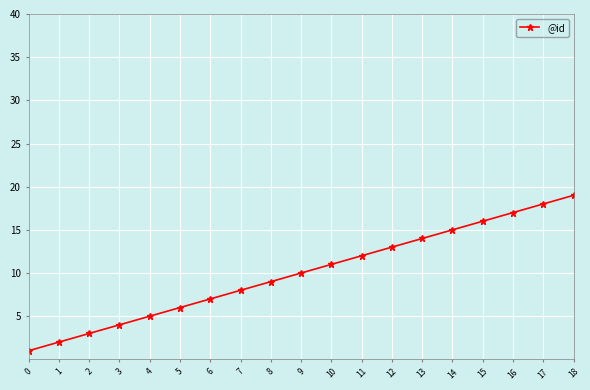

At which label is the value closest to 10?

9